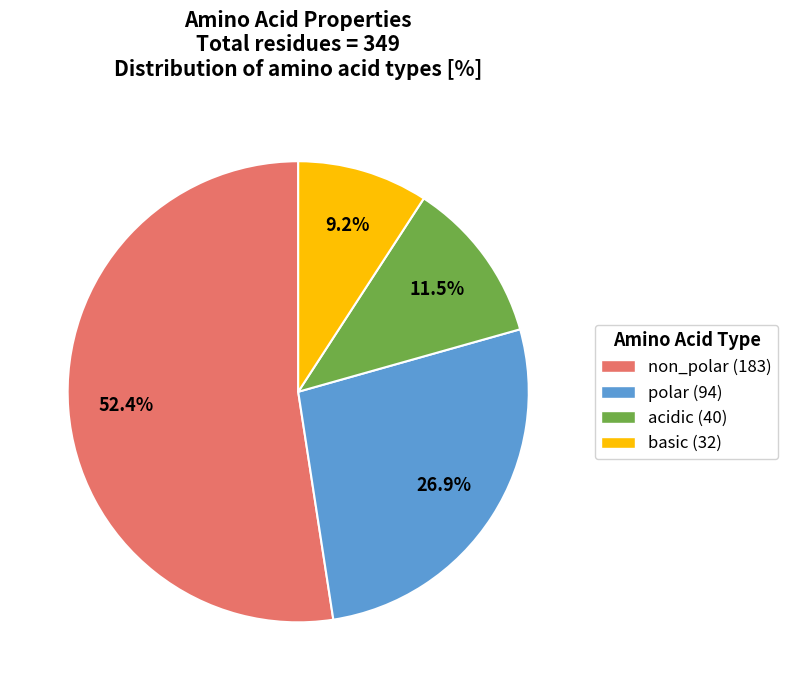

What percentage is the basic slice, to the nearest percent?

9%